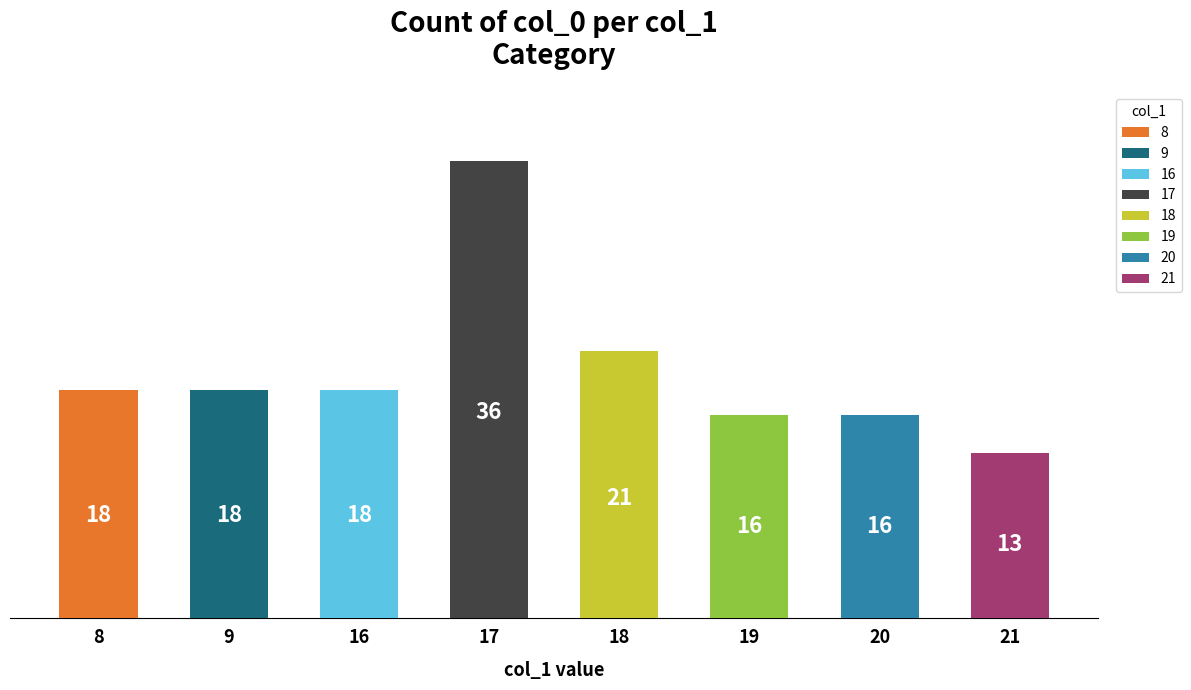

What is the change in value from 9 to 17?

+18